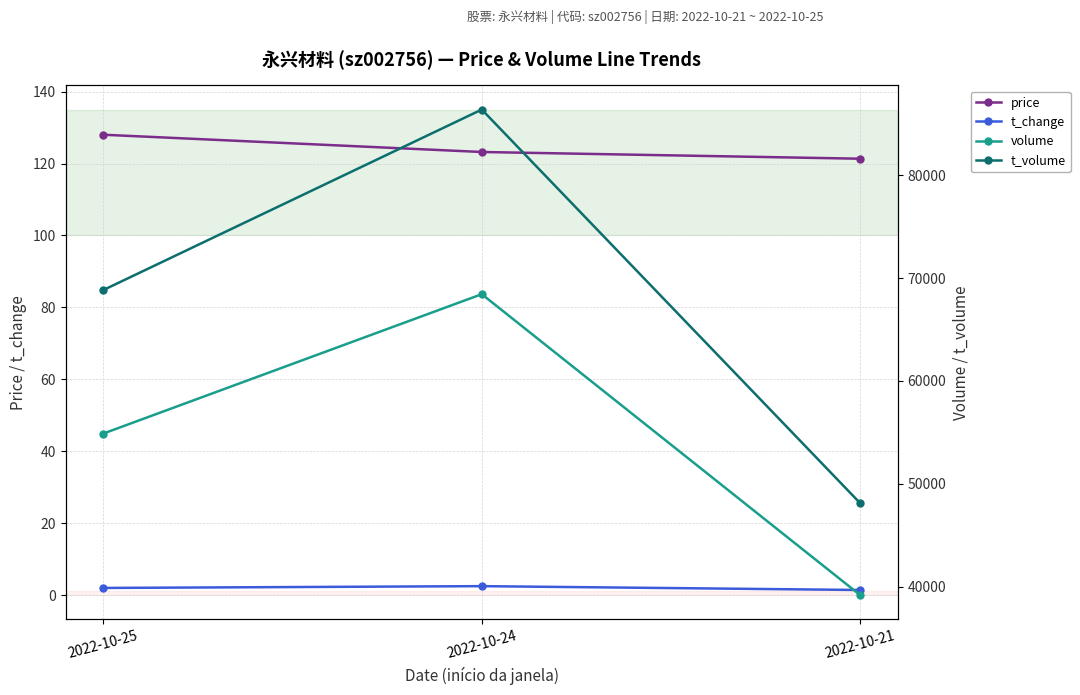

What is the sum of the price values at 2022-10-25 and 2022-10-24?

251.2